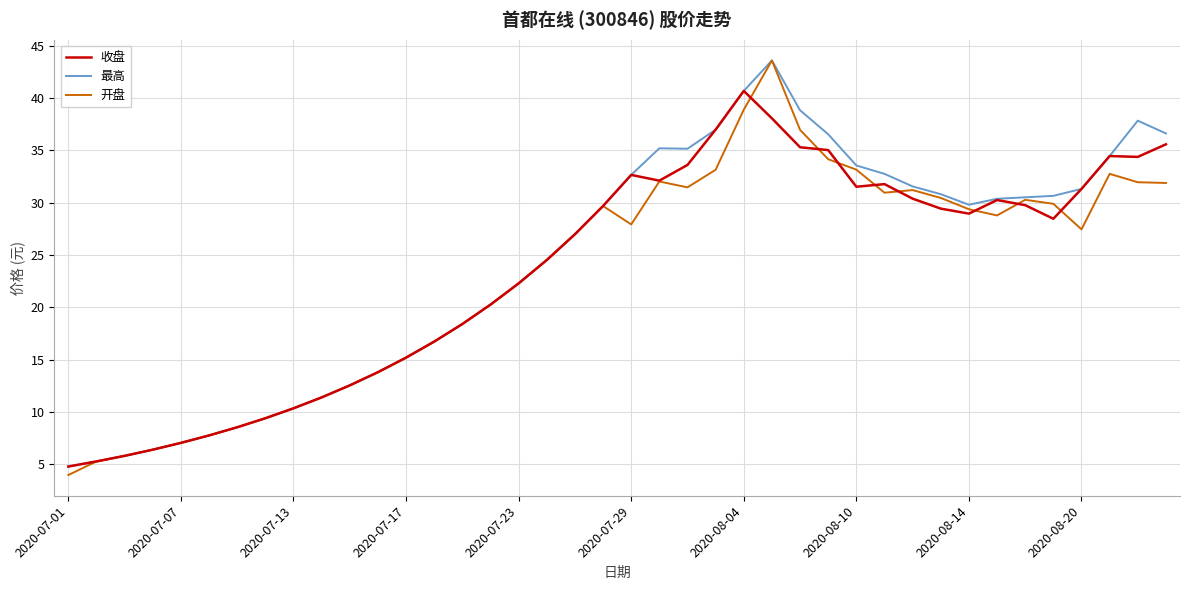

What is the highest value of the 收盘 series?

40.7